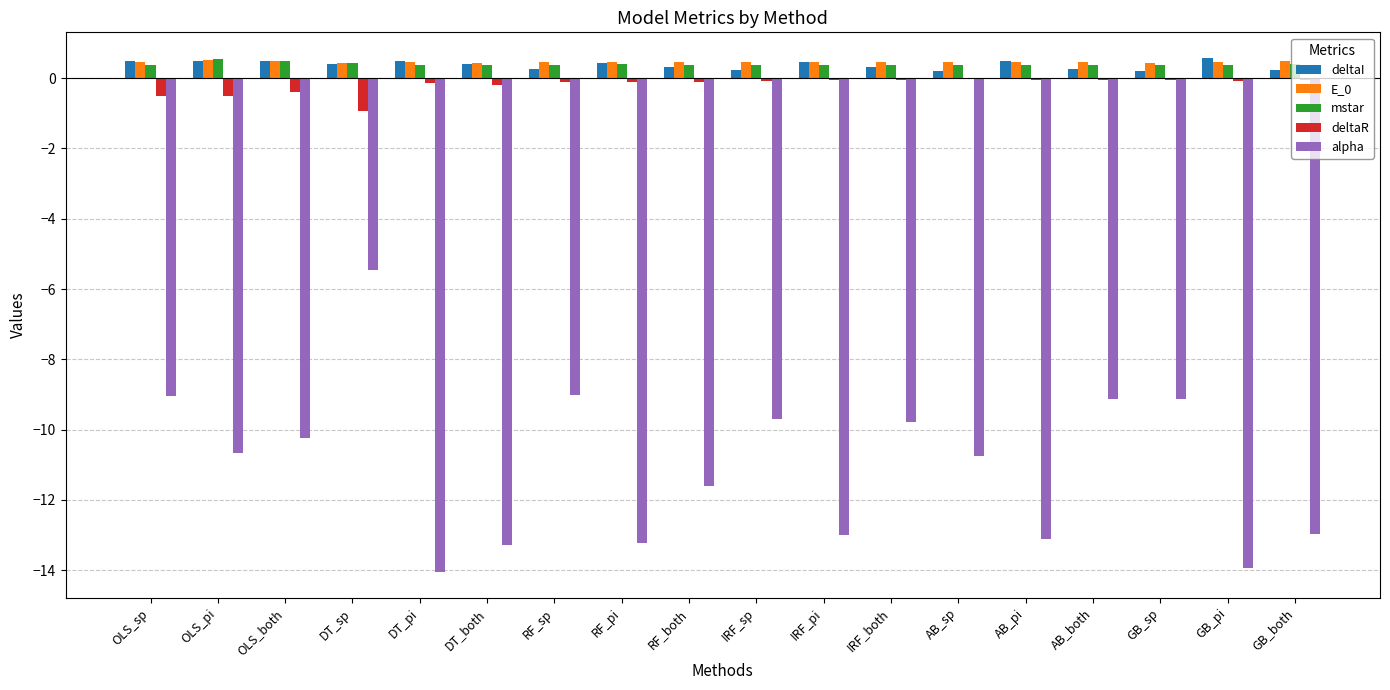

What is the spread (max minus min) of values at GB_sp?

9.6